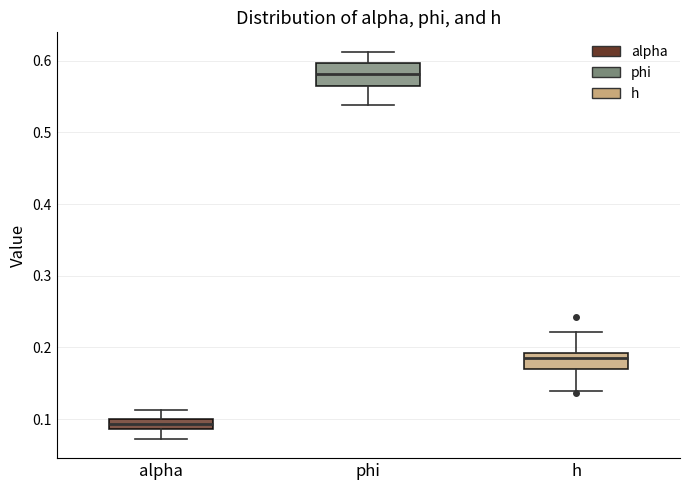

Comparing the boxes themselves (not the whiskers), which one is the tallest?

phi